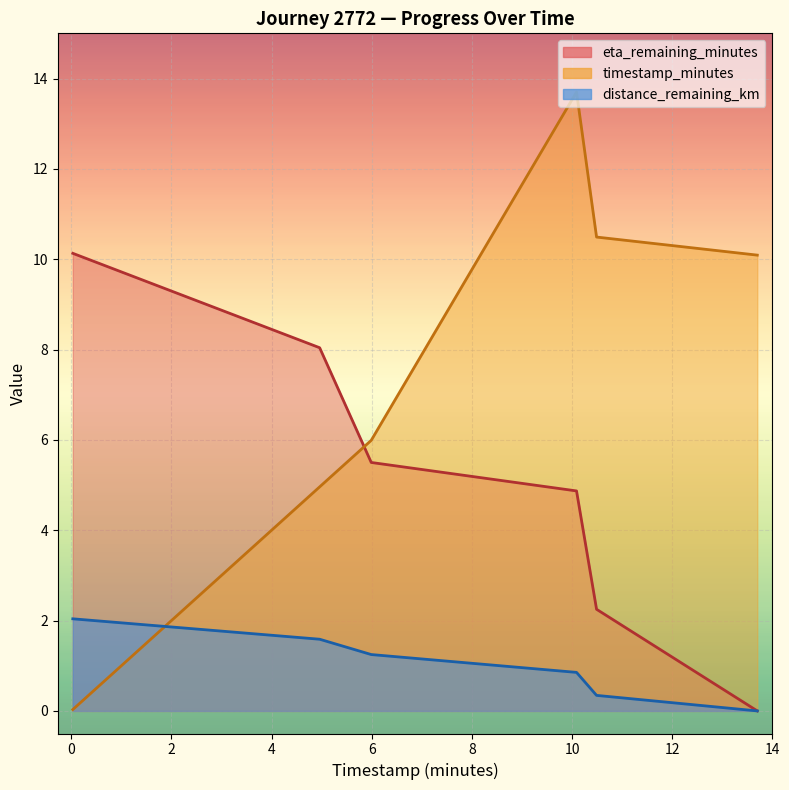

How many categories are shown in the chart?

6